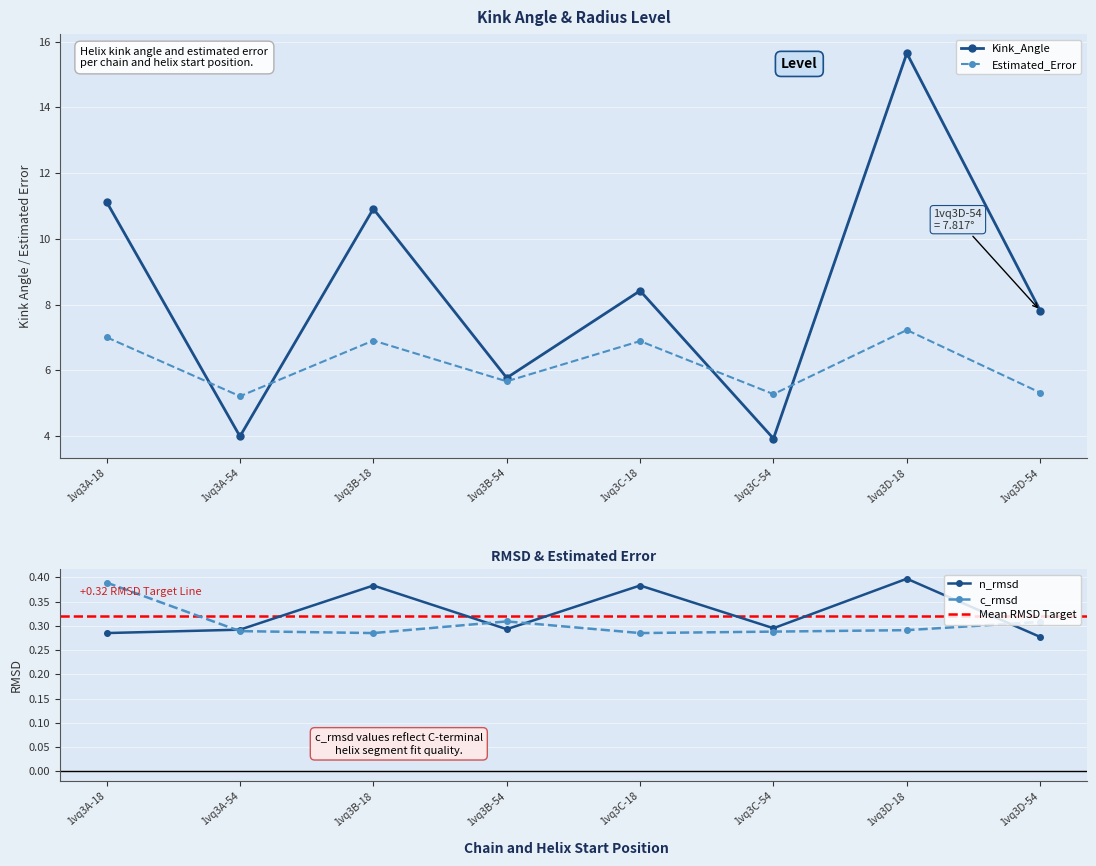

True or false: Estimated_Error and c_rmsd cross at least once.

False